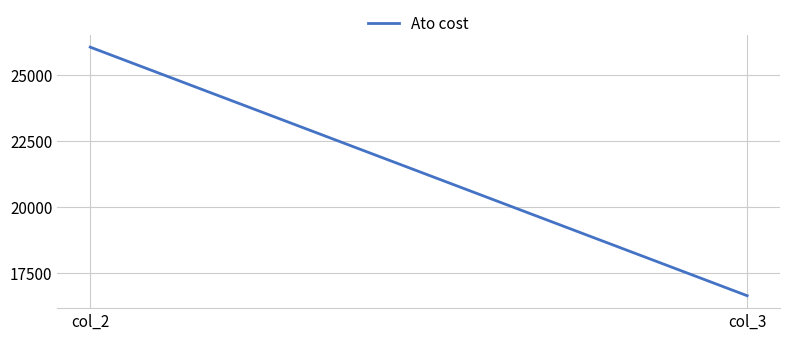

The value at col_2 is 26058. True or false?

True